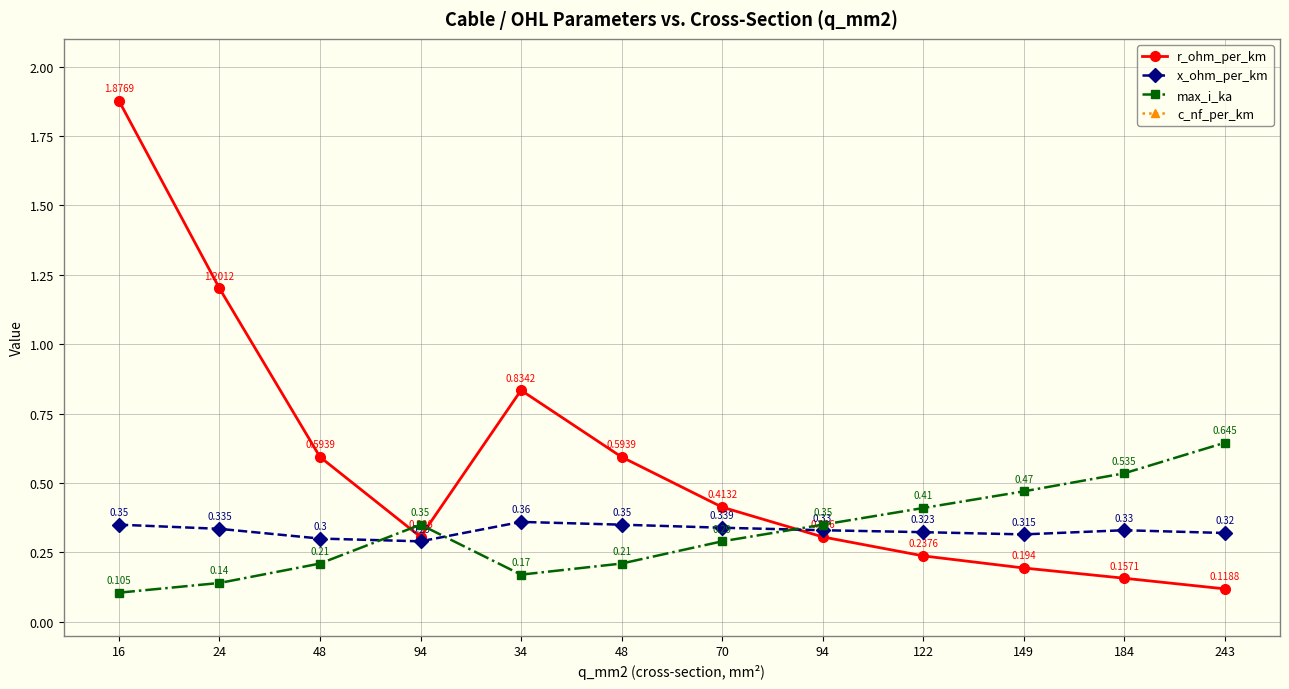

List the labels in order of max_i_ka value, largest first.

243, 184, 149, 122, 94, 94, 70, 48, 48, 34, 24, 16